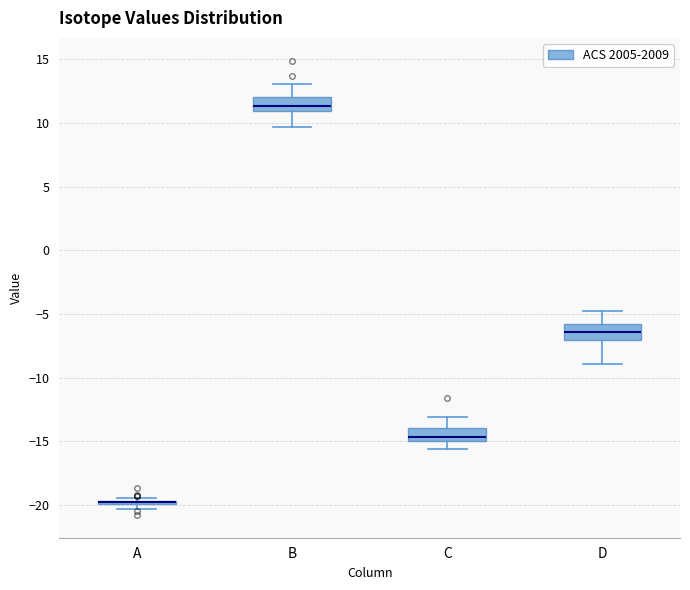

Where does the median line of the box for C sit on the y-axis? The values are not printed on the chart, so give them approximately, as read against the axis.

-14.5